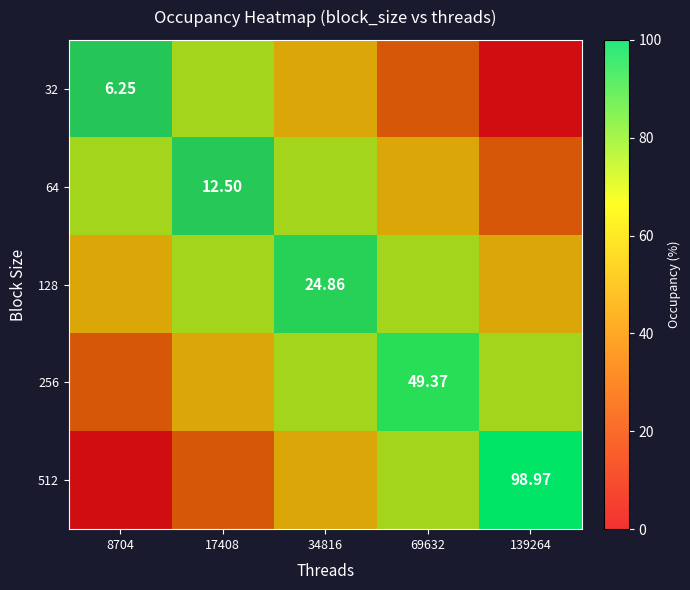

Which has a higher value, 17408 or 69632?

17408